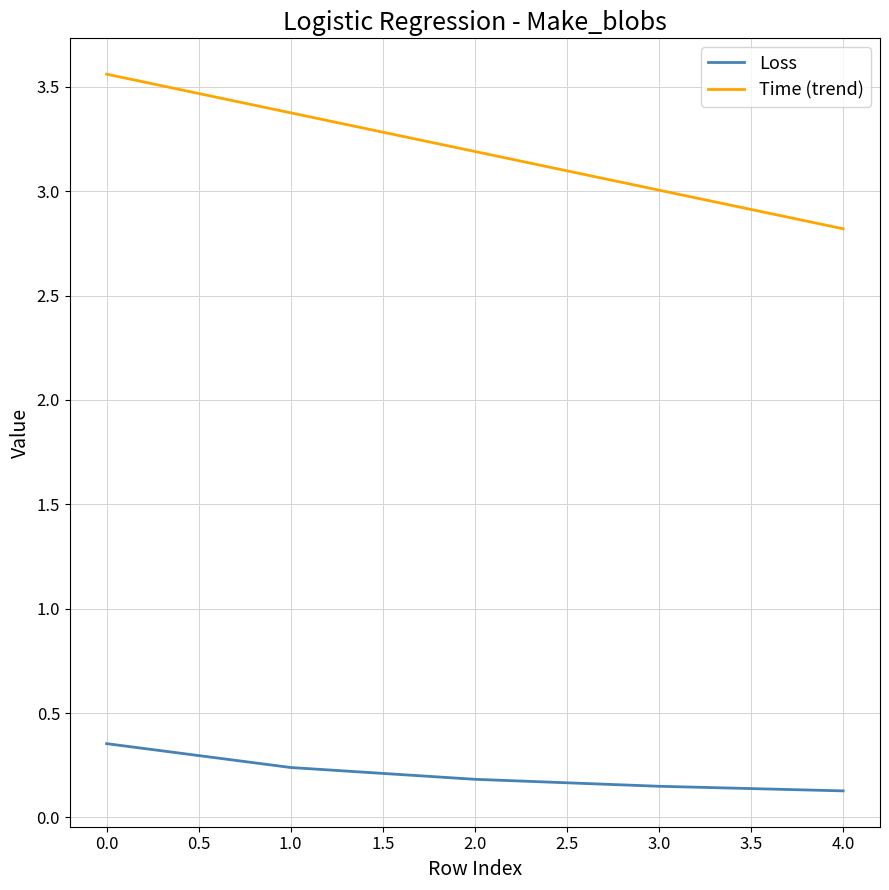

Rank the series at 4.0 from lowest to highest value.

Loss, Time (trend)